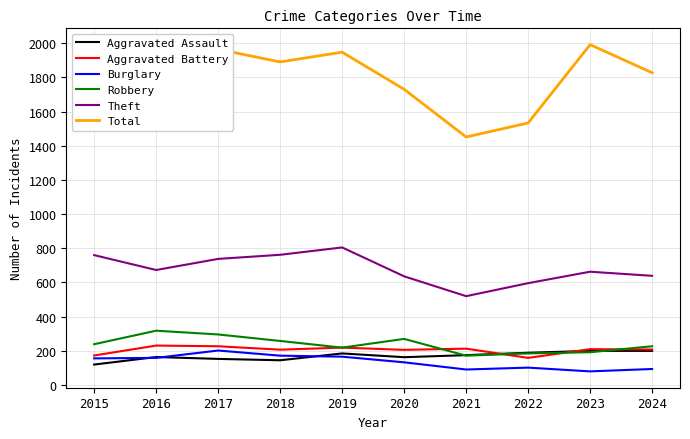

Is this an area chart (filled region under the line)?

No